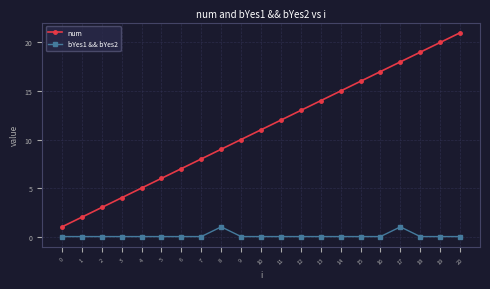

Reading right to left, extract all data points from this chart.

num: 20=21	19=20	18=19	17=18	16=17	15=16	14=15	13=14	12=13	11=12	10=11	9=10	8=9	7=8	6=7	5=6	4=5	3=4	2=3	1=2	0=1
bYes1 && bYes2: 20=0	19=0	18=0	17=1	16=0	15=0	14=0	13=0	12=0	11=0	10=0	9=0	8=1	7=0	6=0	5=0	4=0	3=0	2=0	1=0	0=0